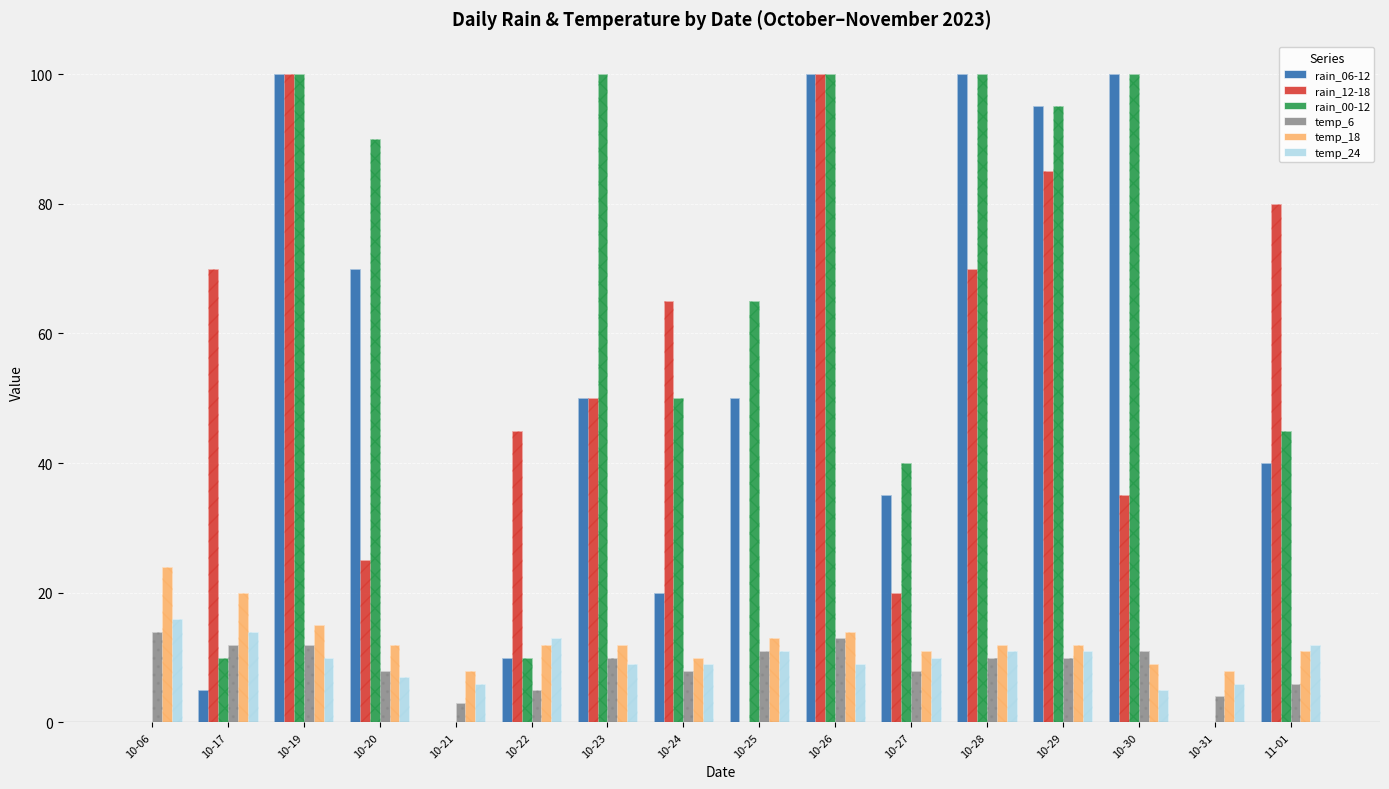

How many data points does each series have?

16